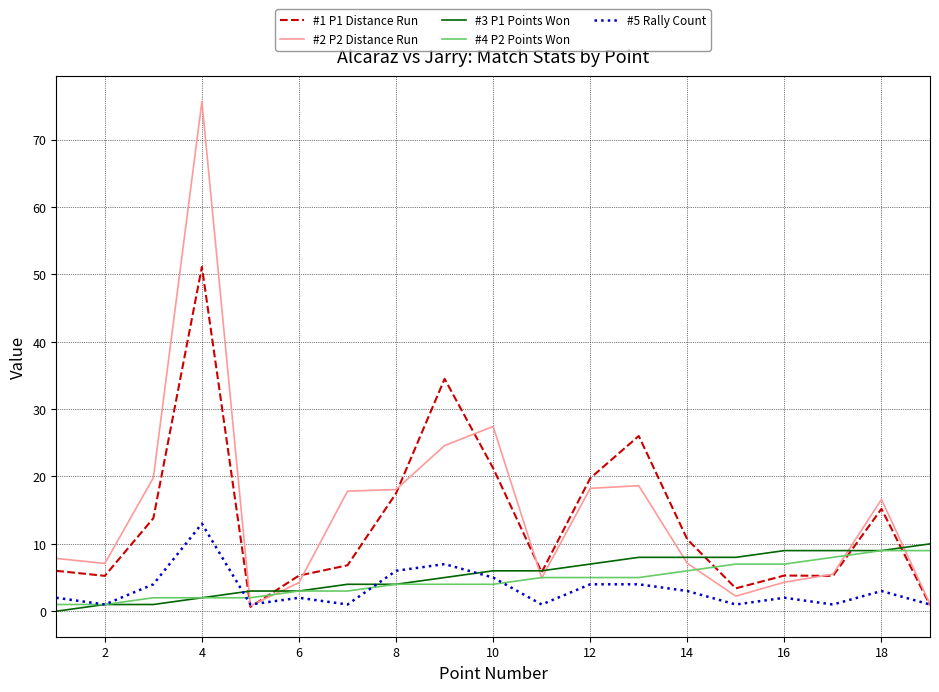

Which series has the largest range (max minus min)?

#2 P2 Distance Run